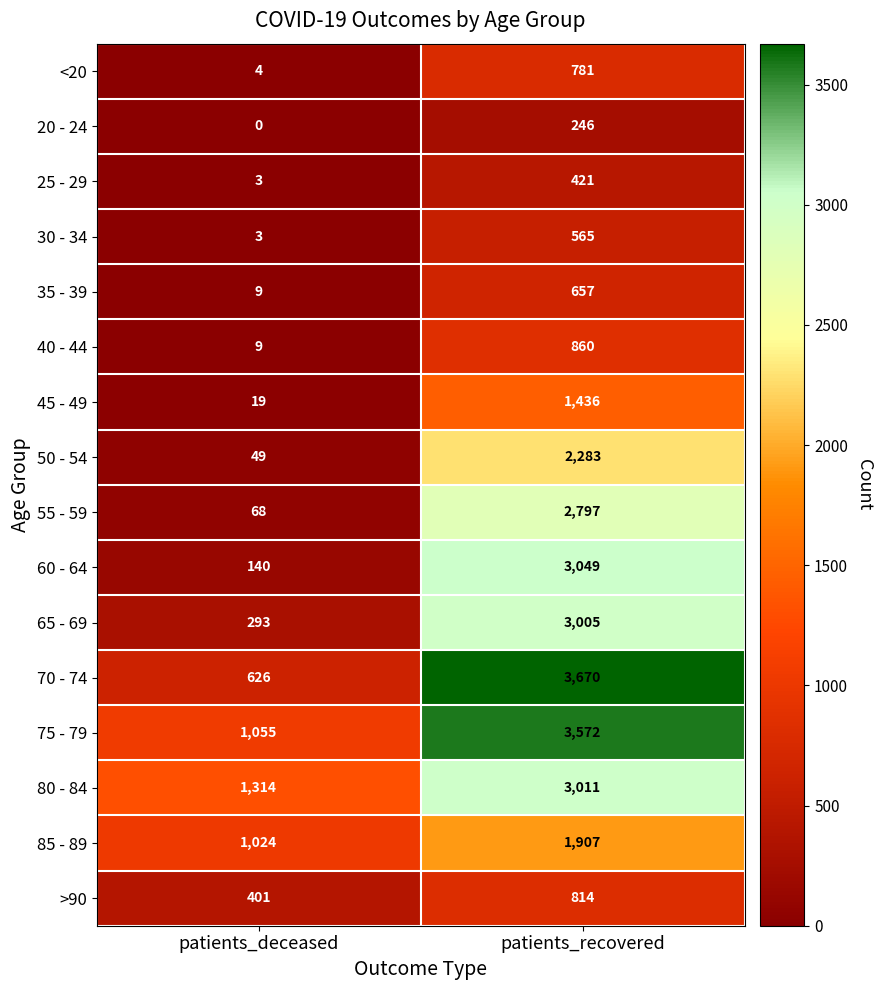

What is the total value across all series at patients_recovered?

29074